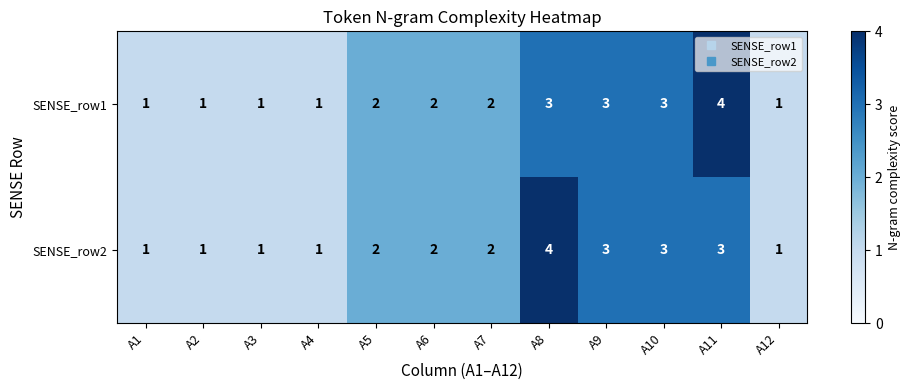

What is the smallest value displayed?

1